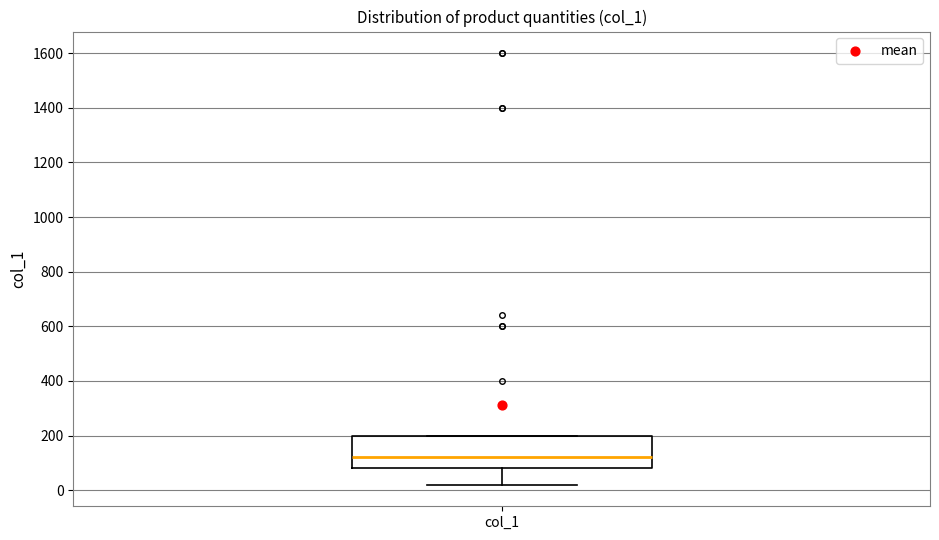

Where is the upper edge of the box for col_1 on the y-axis? The values are not printed on the chart, so give them approximately, as read against the axis.

200